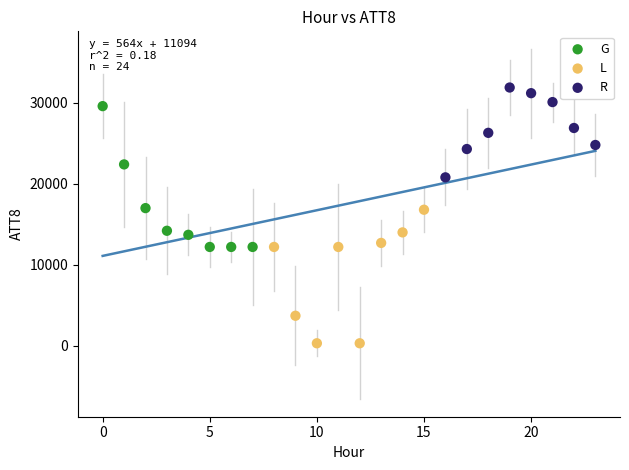

Which series reaches the maximum Y coordinate?

R